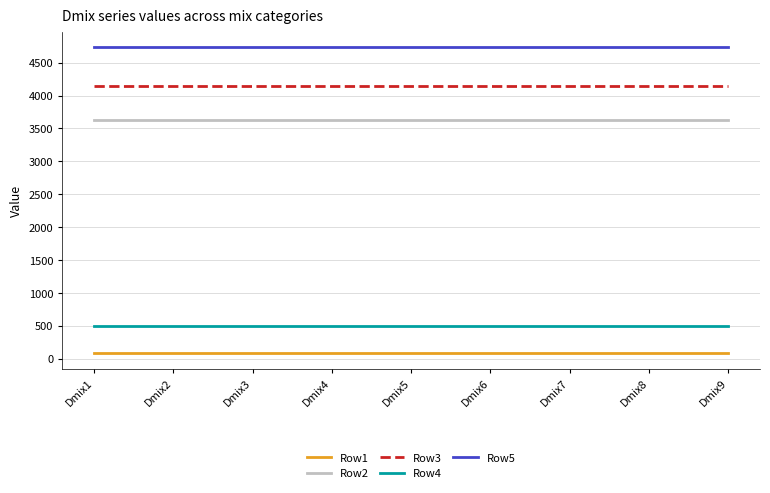

What are all the series names shown in the legend?

Row1, Row2, Row3, Row4, Row5